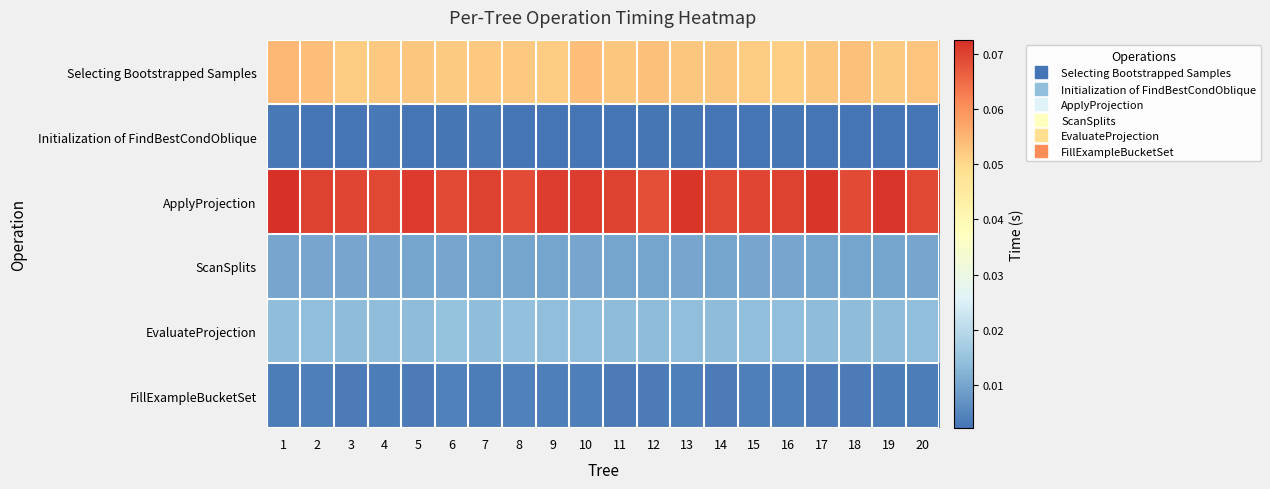

At which category is the sum across all series the highest?

1